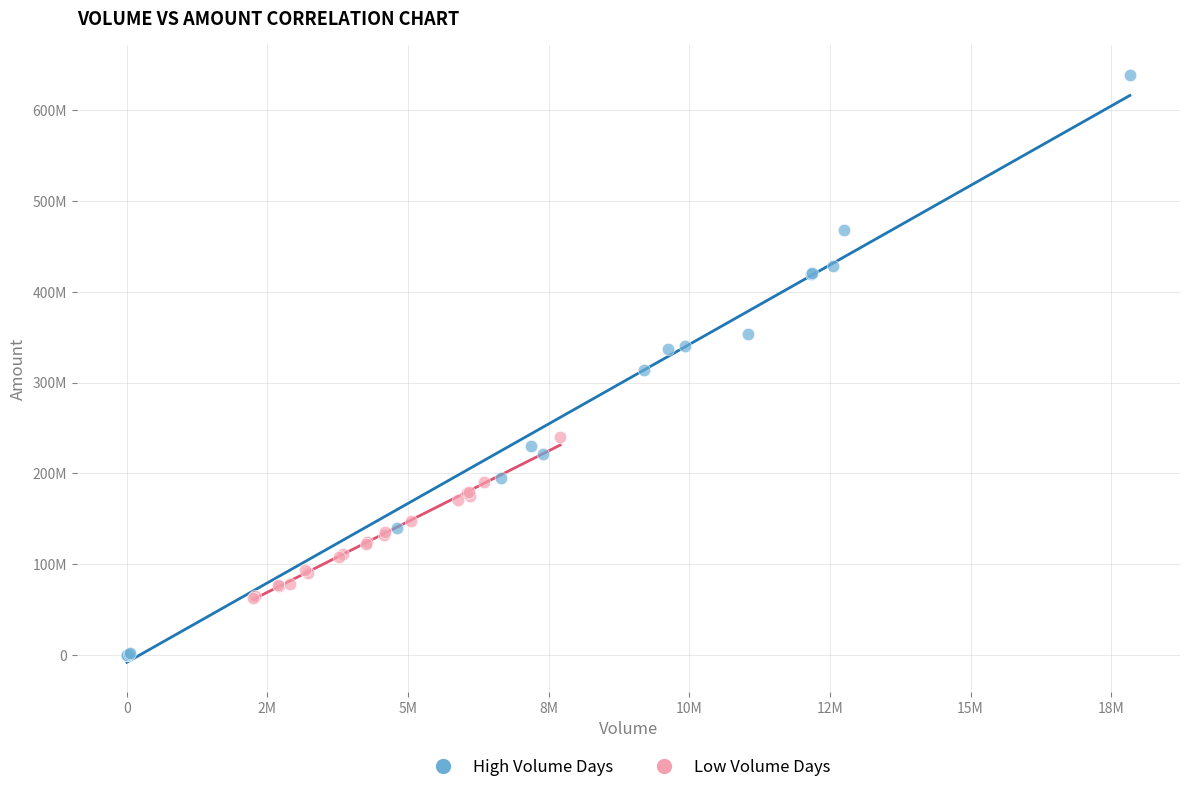

What are all the series names shown in the legend?

High Volume Days, Low Volume Days